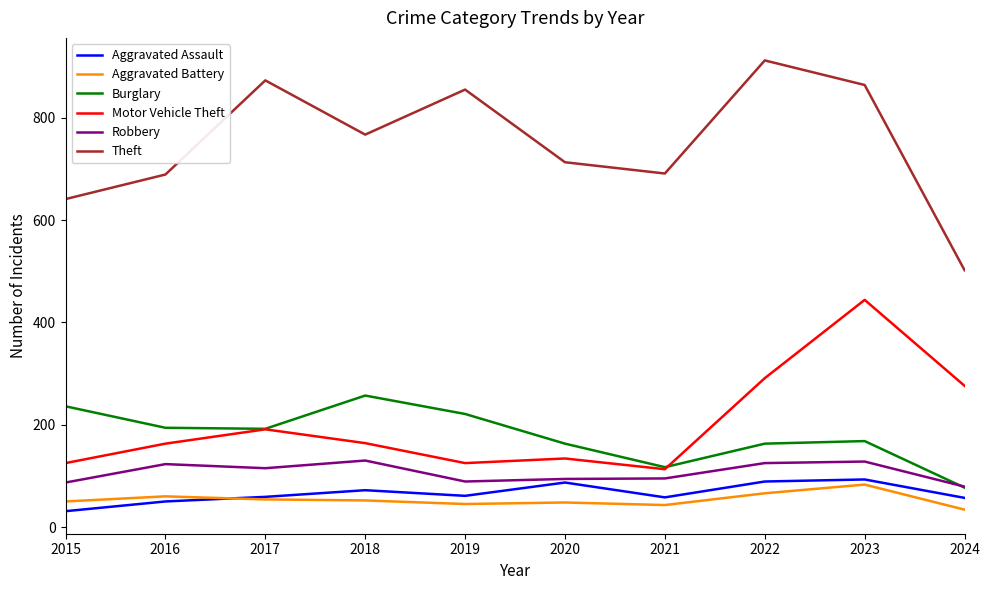

True or false: Robbery and Theft intersect in this chart.

False